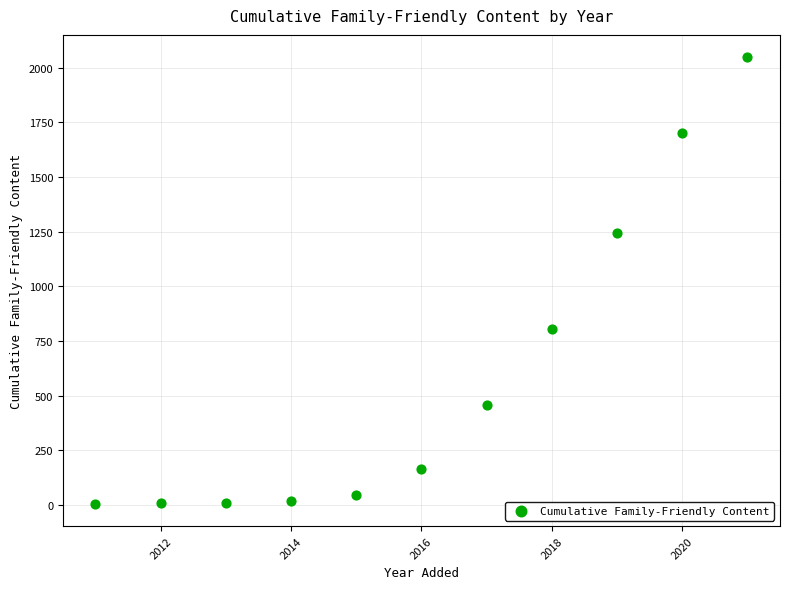

What is the average X value?

2016